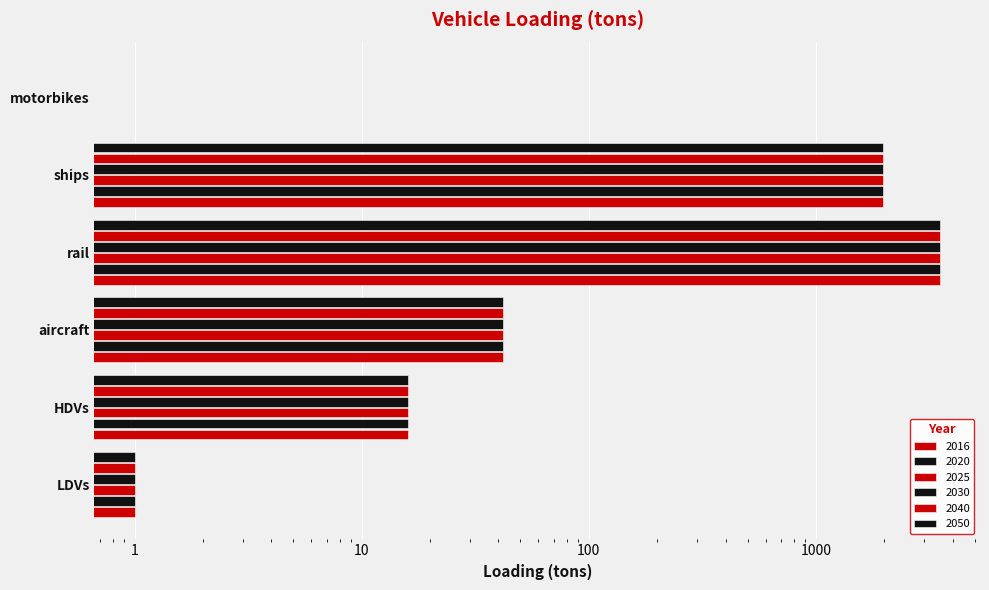

True or false: 2040 has a value of 1974.5 at ships.

True